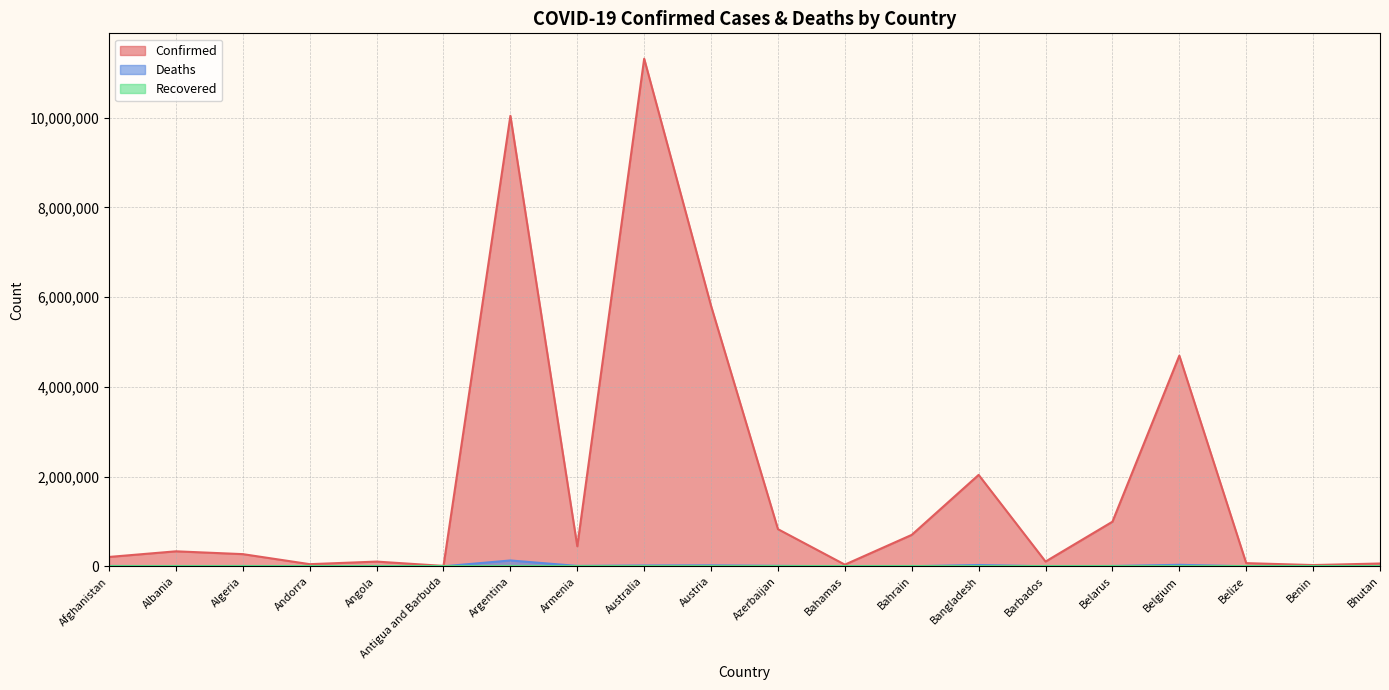

Between Antigua and Barbuda and Austria, which series saw the biggest shift?

Confirmed